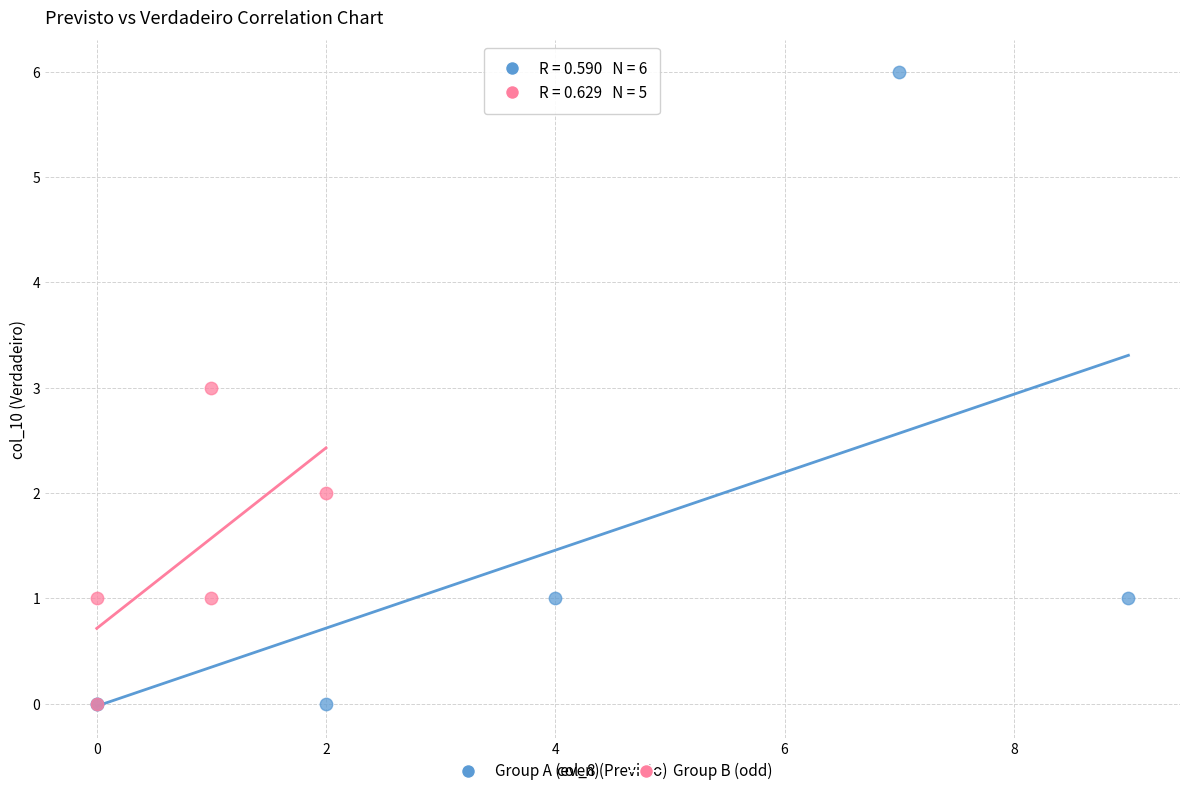

Which series has the largest Y range (max minus min)?

Group A (even)